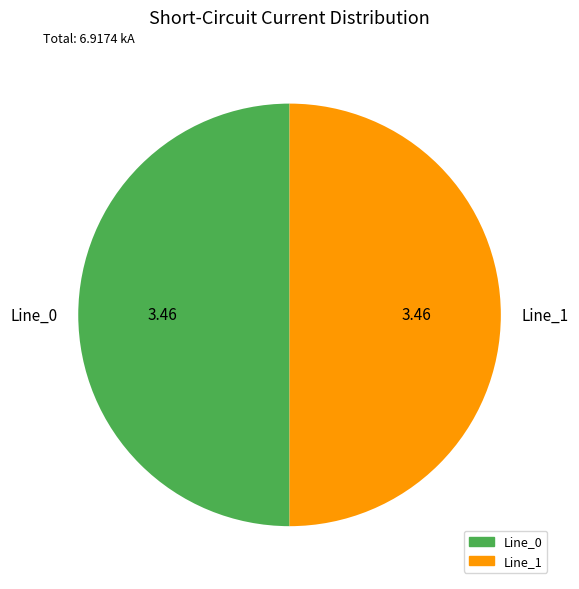

Do Line_1 and Line_0 together represent more than half of the pie?

Yes